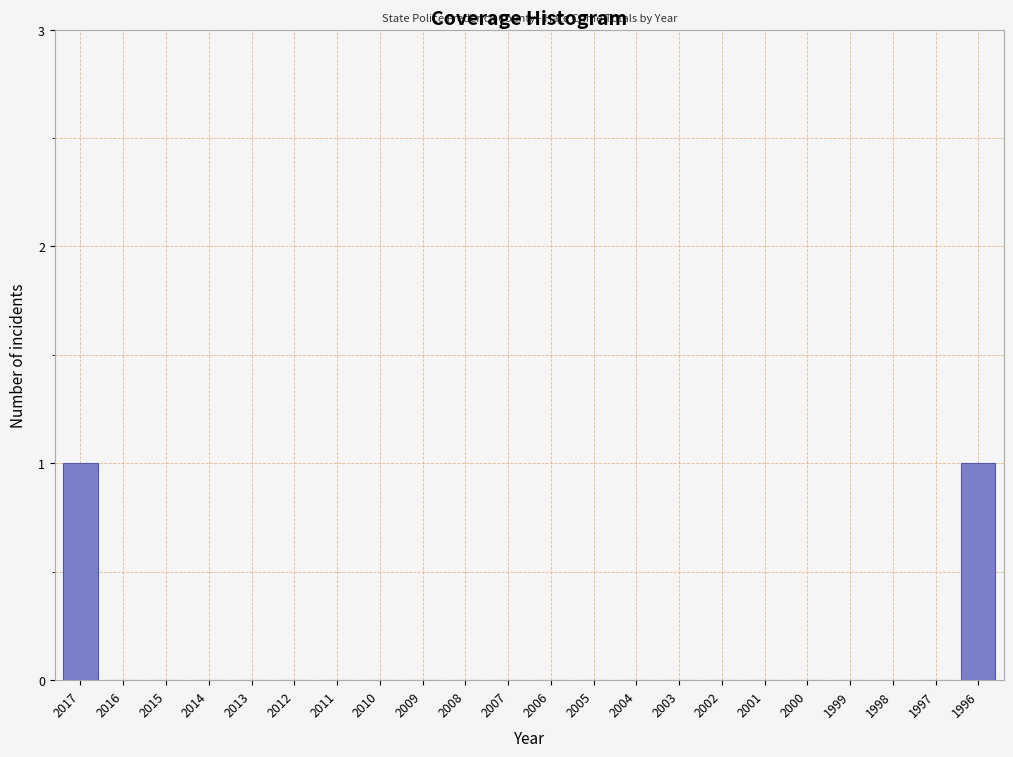

Reading left to right, list all the values displayed in this chart.

2017=1	2016=0	2015=0	2014=0	2013=0	2012=0	2011=0	2010=0	2009=0	2008=0	2007=0	2006=0	2005=0	2004=0	2003=0	2002=0	2001=0	2000=0	1999=0	1998=0	1997=0	1996=1